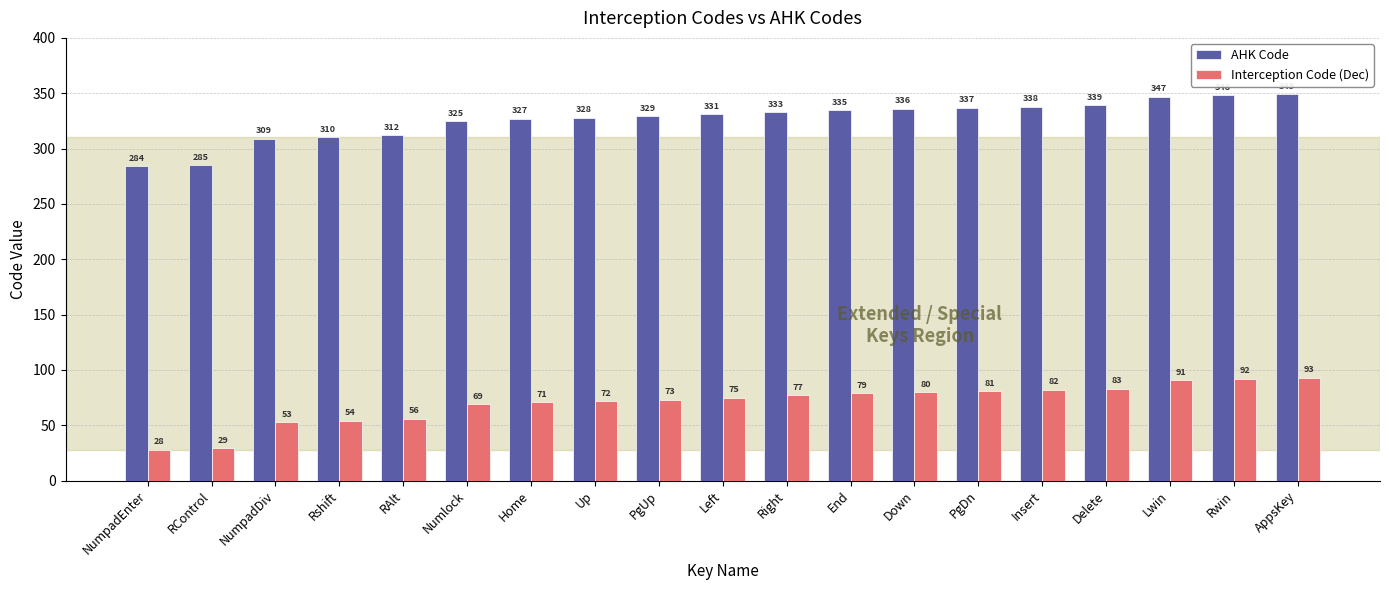

The AHK Code series shows 327 at Home. True or false?

True